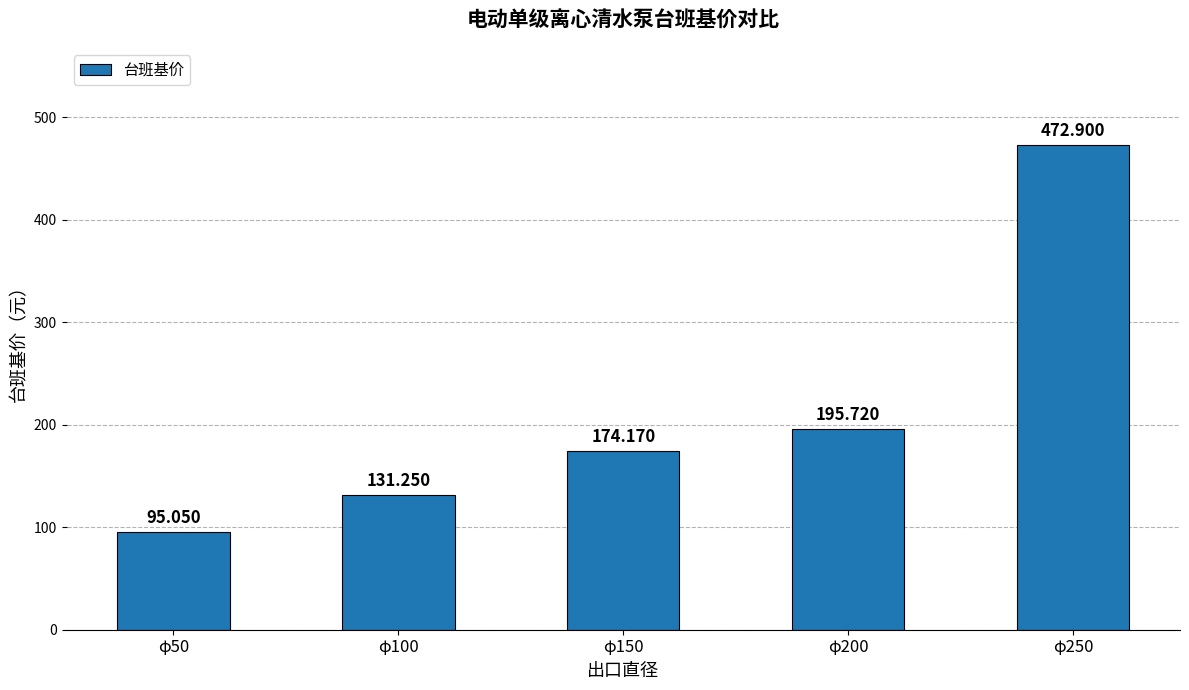

Reading left to right, list all the values displayed in this chart.

φ50=95.0	φ100=131.2	φ150=174.2	φ200=195.7	φ250=472.9